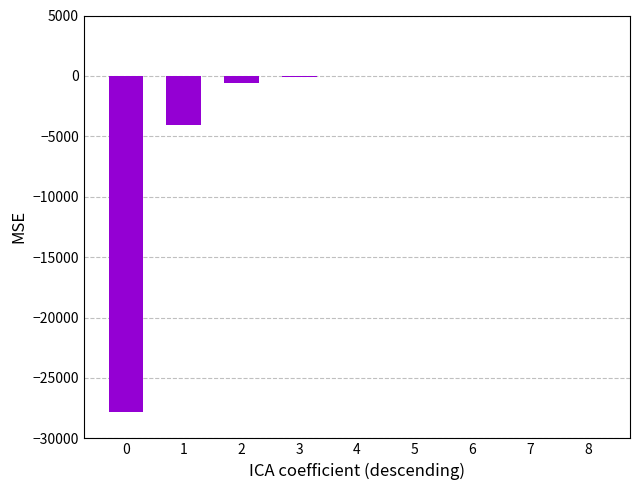

How many distinct data groups are displayed?

1